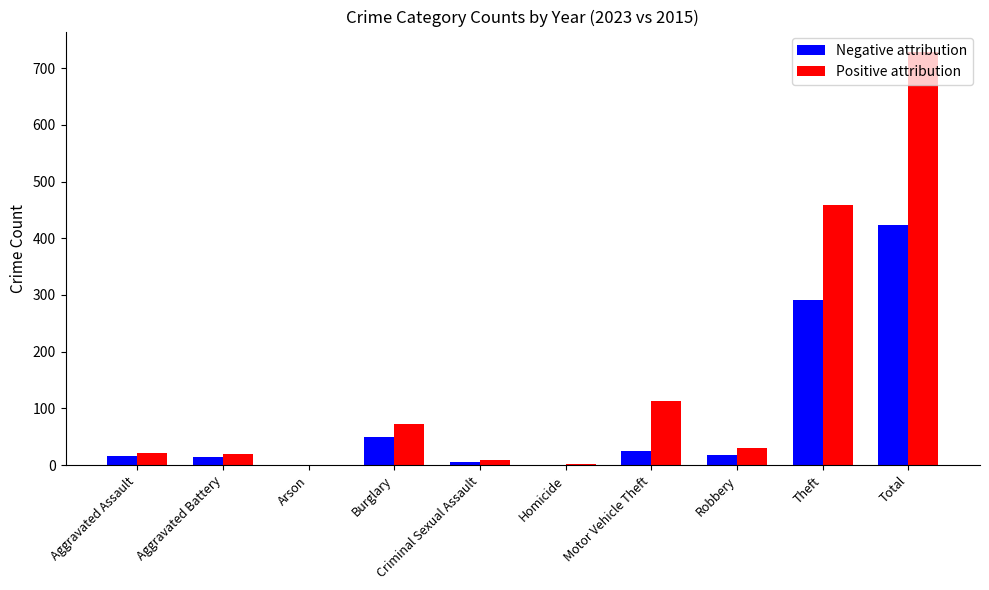

What is the sum of all Positive attribution values?

1456